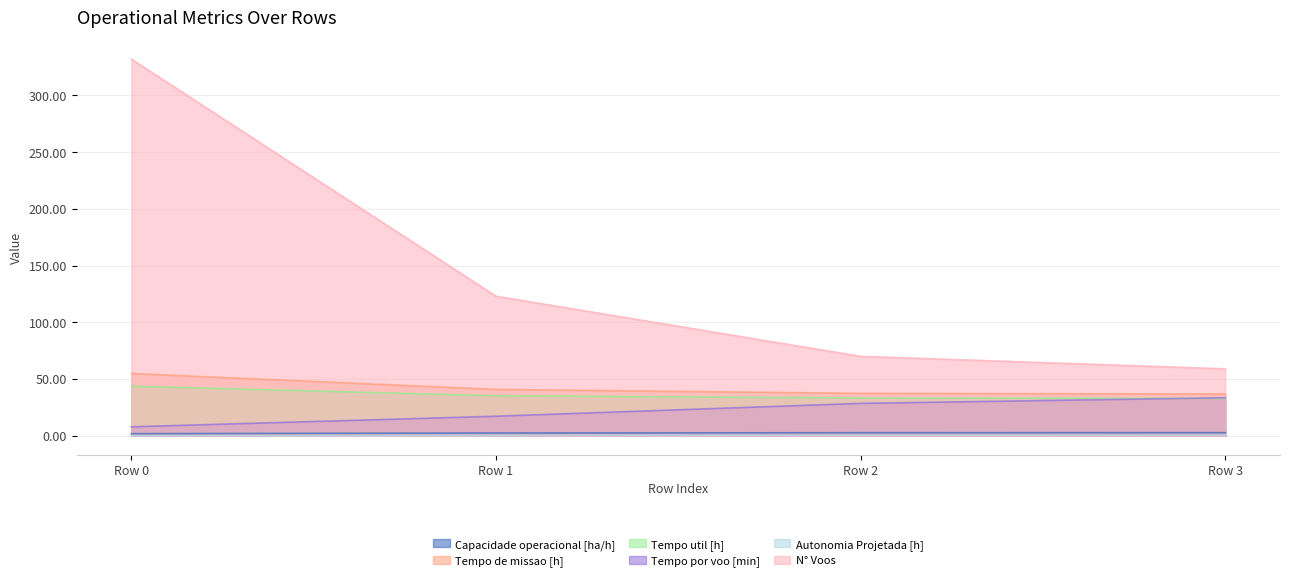

At which label does Autonomia Projetada [h] reach its minimum?

Row 0